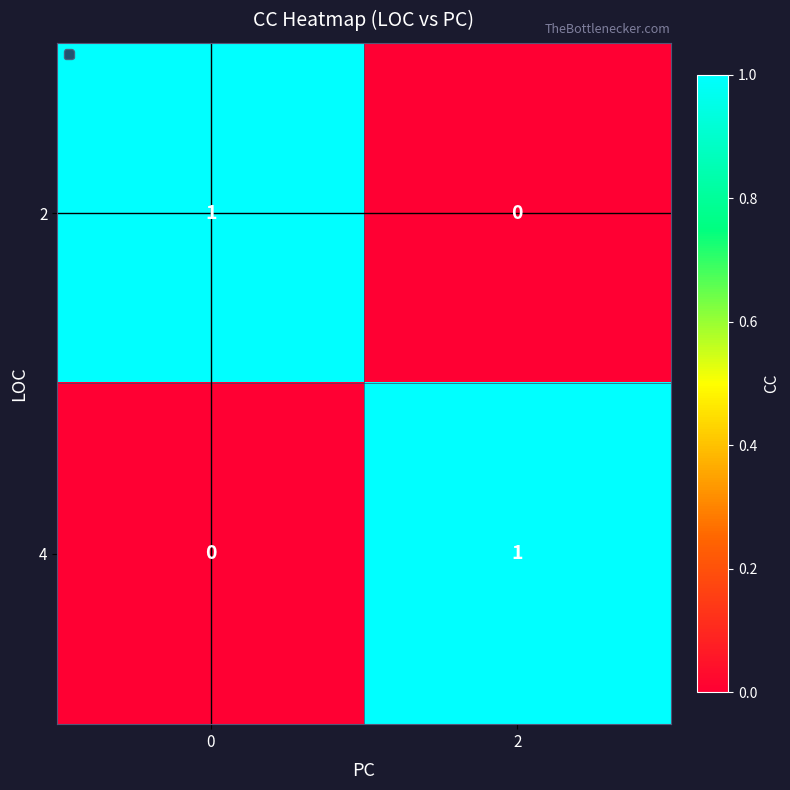

The 2 series shows 1 at 0. True or false?

True